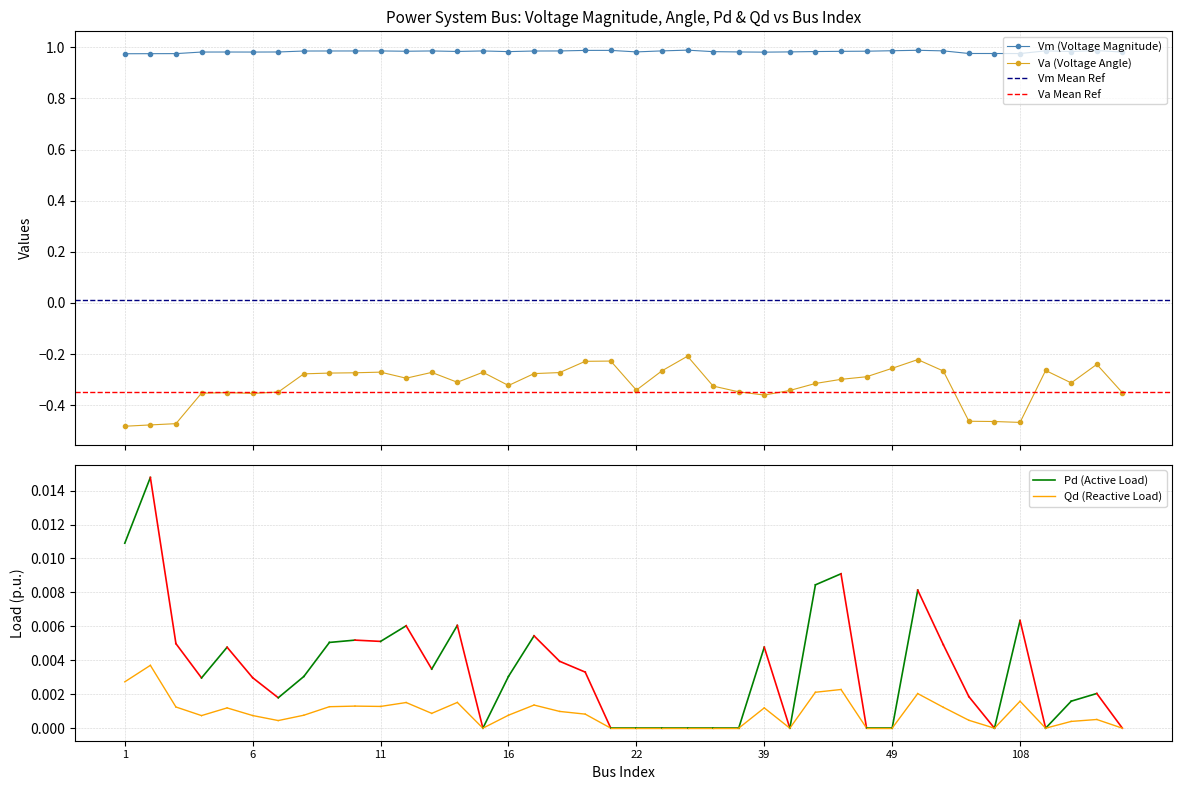

List the labels in order of Vm value, smallest first.

1, 2, 3, 108, 88, 86, 39, 6, 4, 159, 5, 7, 30, 45, 22, 29, 16, 46, 125, 14, 47, 12, 48, 8, 17, 9, 10, 18, 13, 15, 11, 23, 66, 110, 49, 138, 19, 21, 51, 24